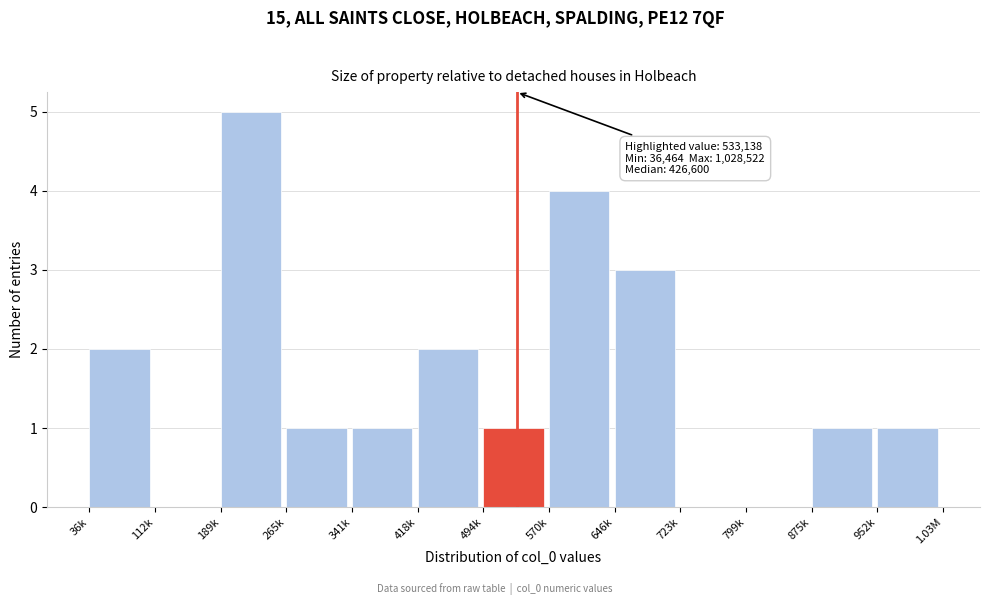

Reading left to right, transcribe all the data shown in this chart.

36k=2	112k=0	189k=5	265k=1	341k=1	418k=2	494k=1	570k=4	646k=3	723k=0	799k=0	875k=1	952k=1